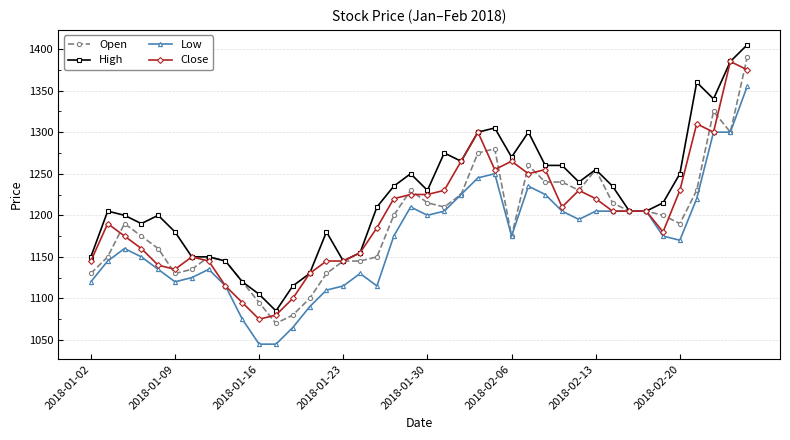

What is the value of the Close point at the 36th from the left?

1230